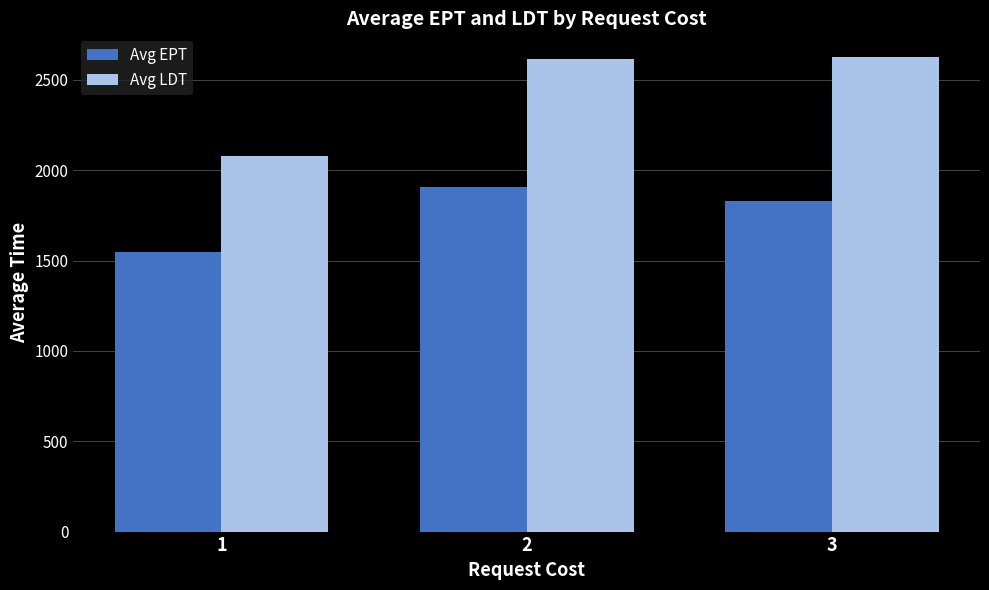

How many distinct data groups are displayed?

2